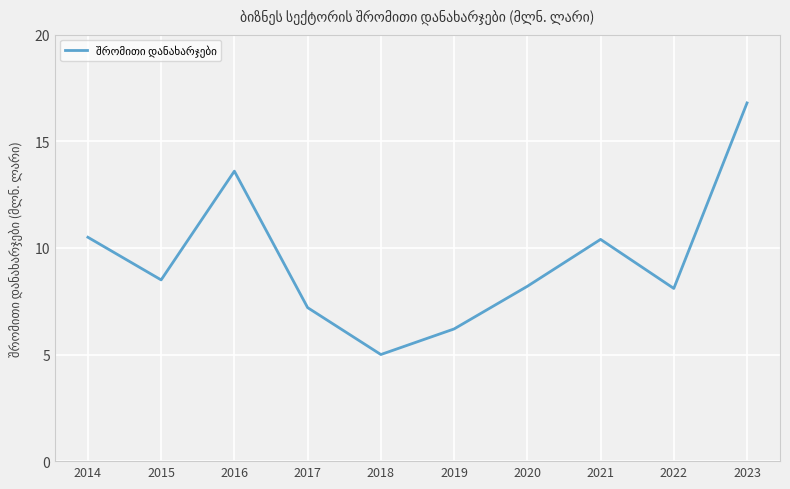

How many series are shown in this chart?

1